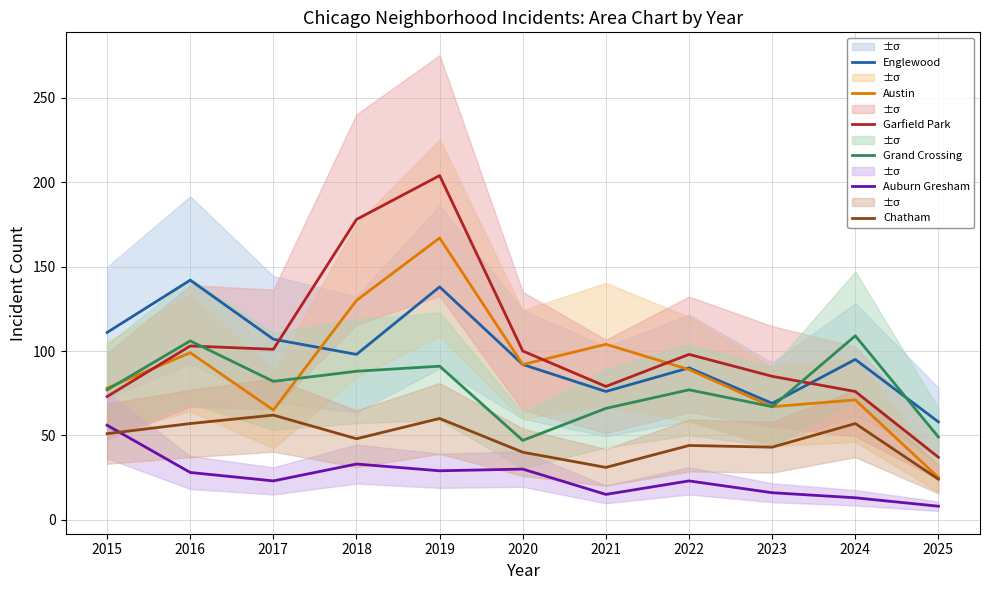

Is this an area chart (filled region under the line)?

No